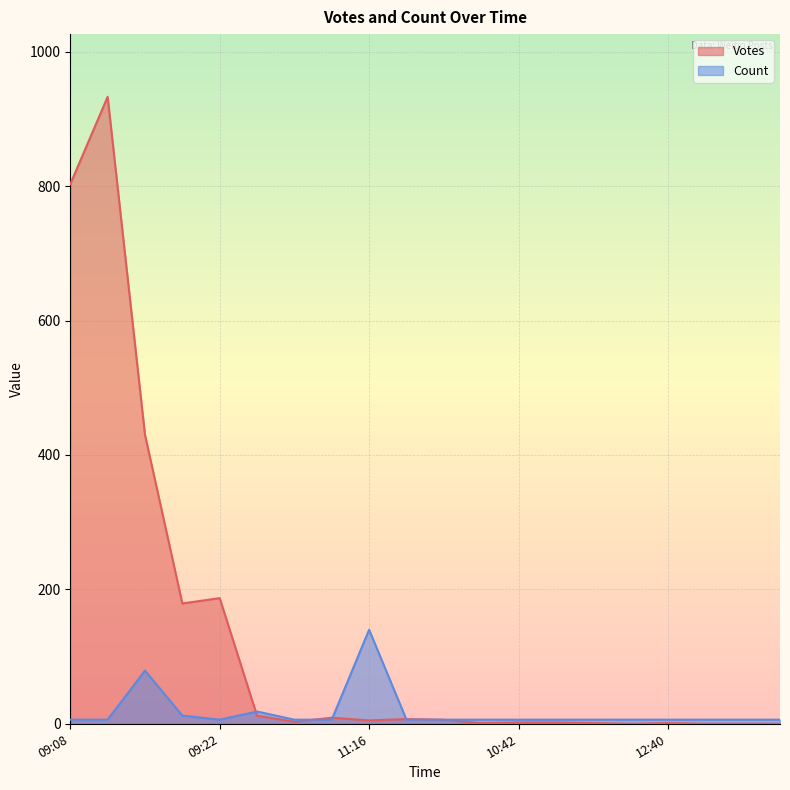

Does the chart display data point markers on the line(s)?

No